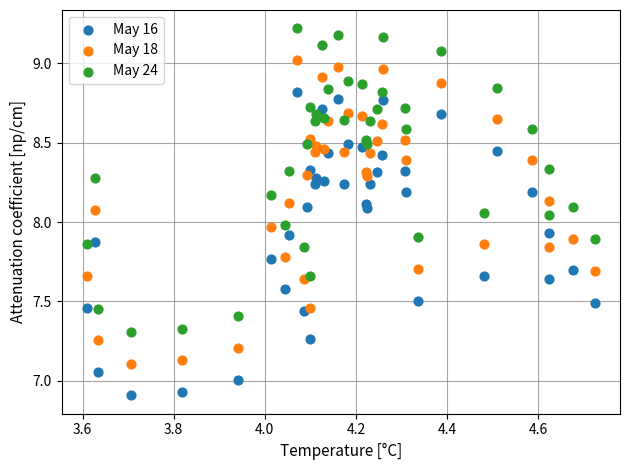

Which series contains the highest Y value?

May 24